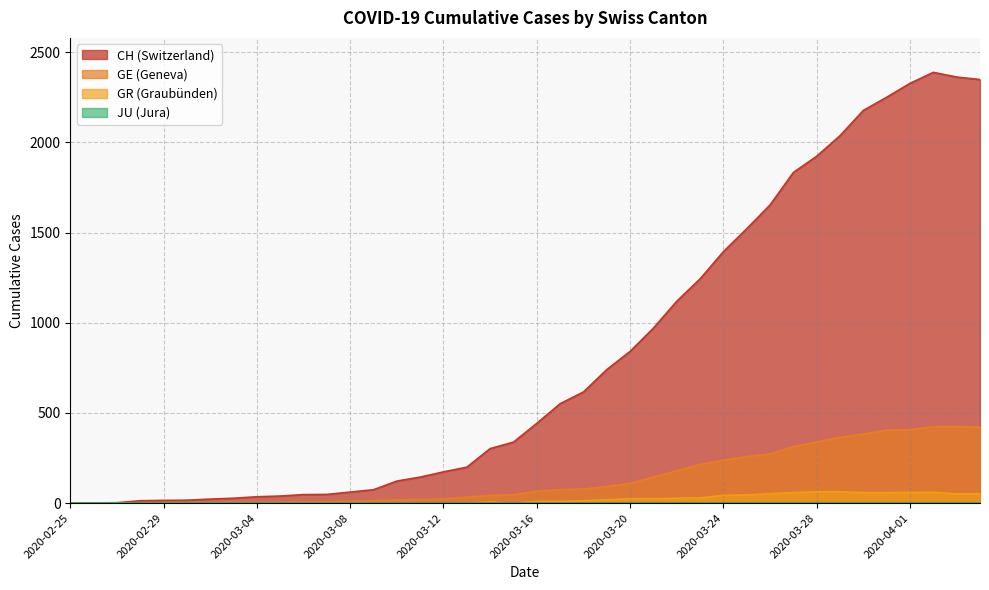

True or false: GE has more than 2 interior local peaks.

False